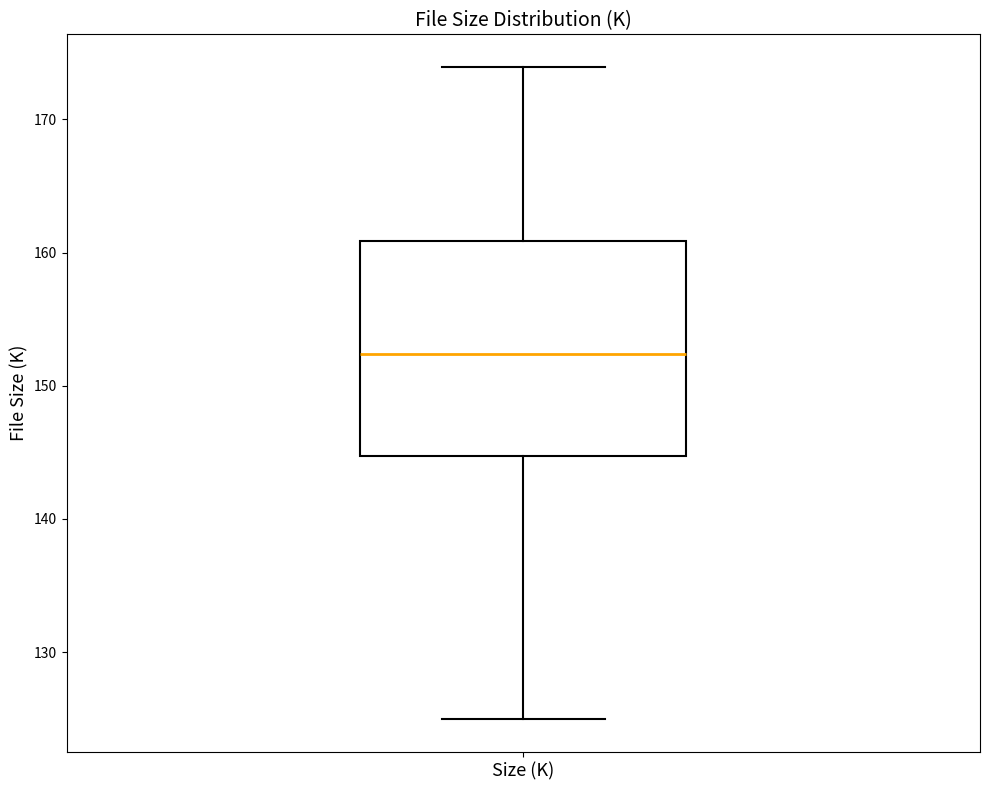

Transcribe this box plot: give where the median line is, the range the box spans, and where the two whiskers end, as read against the y-axis. The values are not printed on the chart, so give them approximately, as read against the axis.

median 152, box 145 to 161, whiskers 125 to 174